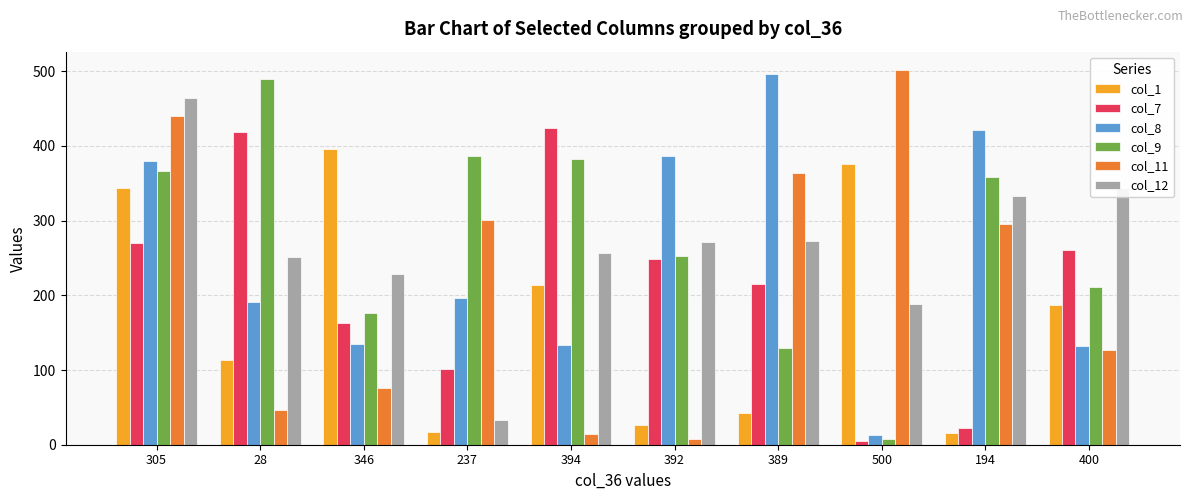

What is the total value across all series at 394?

1426